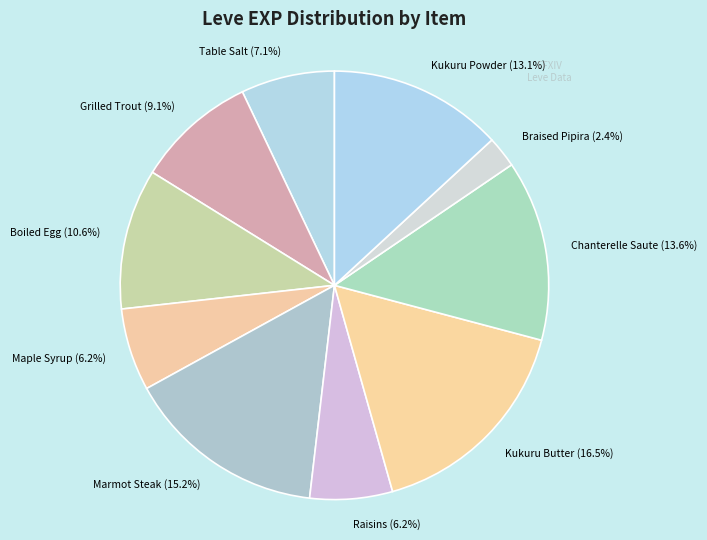

Between Braised Pipira (2.4%) and Grilled Trout (9.1%), which is larger?

Grilled Trout (9.1%)